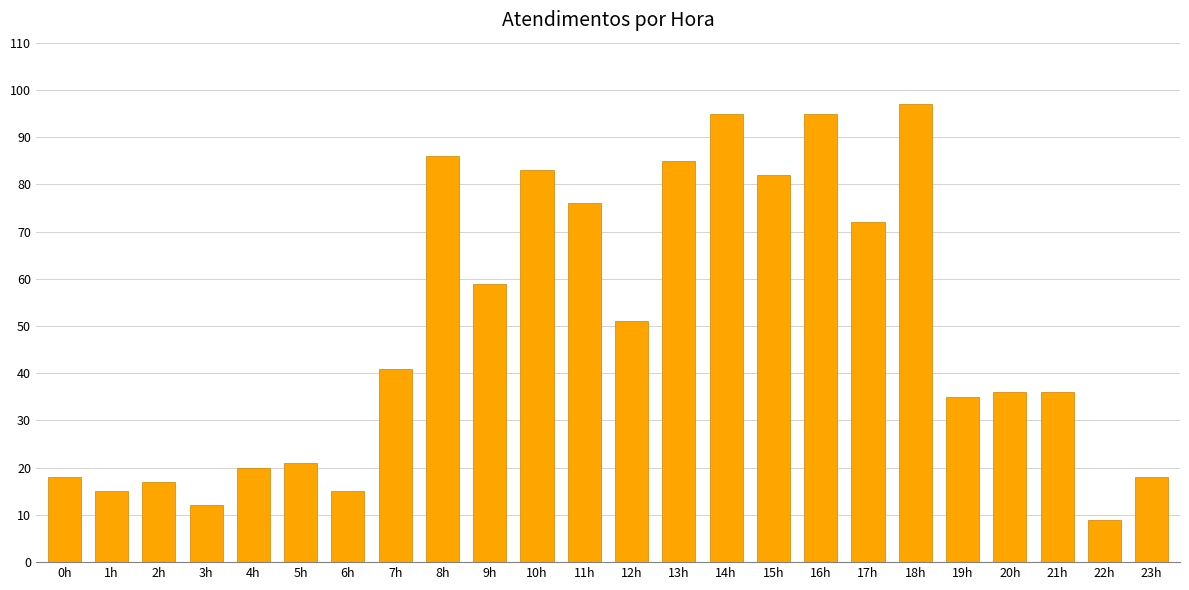

What is the label of the 17th bar from the right?

7h